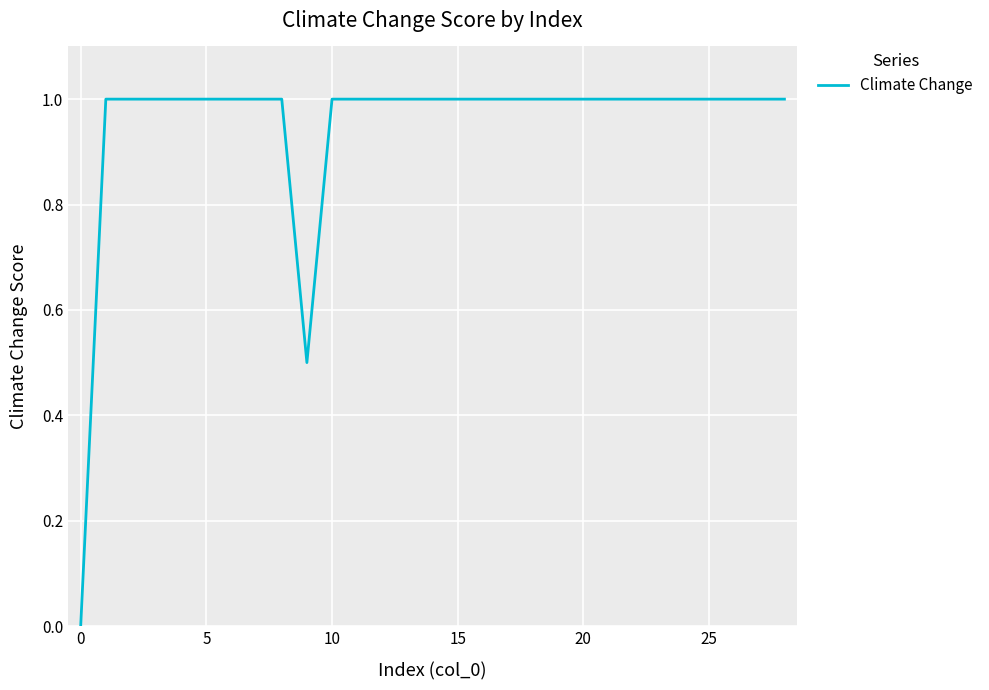

How many lines are shown in the chart?

1